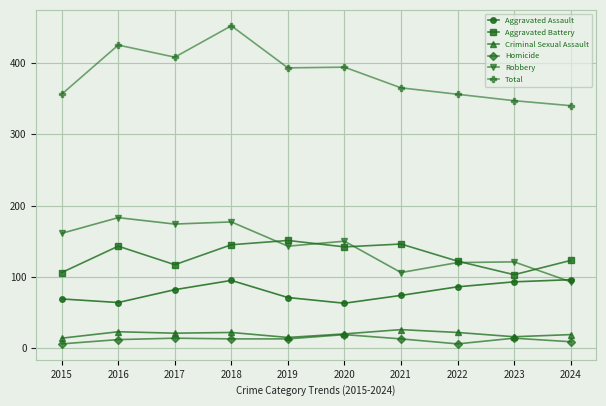

Is the value of Aggravated Assault at 2017 greater than the value of Aggravated Battery at 2015?

No